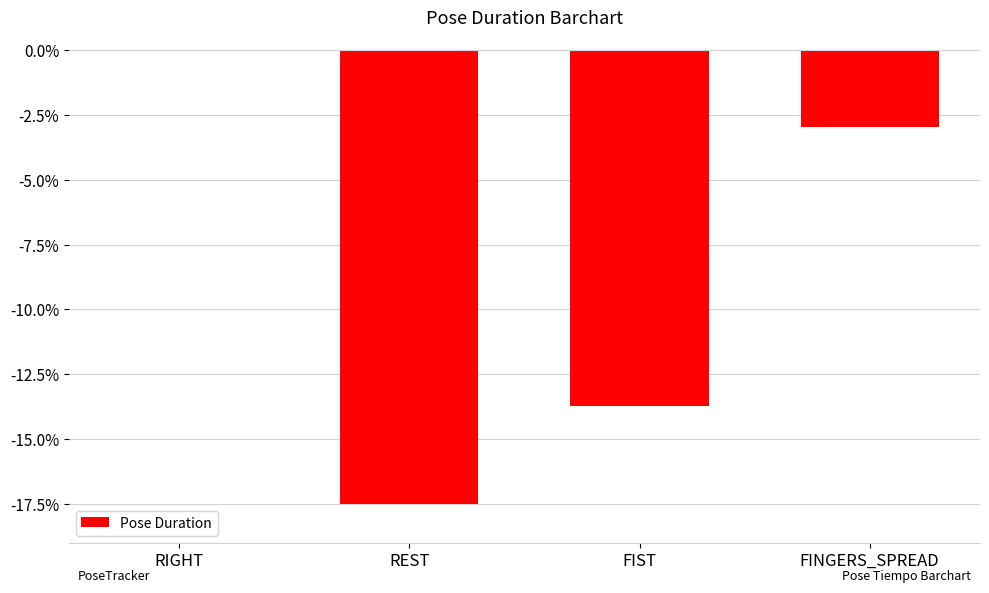

Where does the data first go above -2?

RIGHT